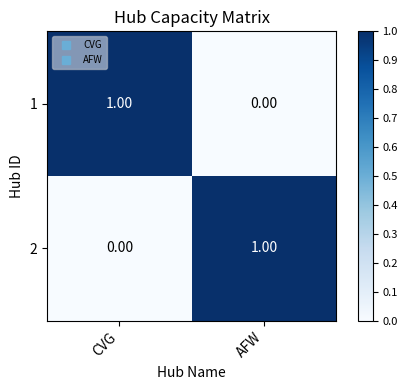

At which label is 2 closest to 0?

CVG